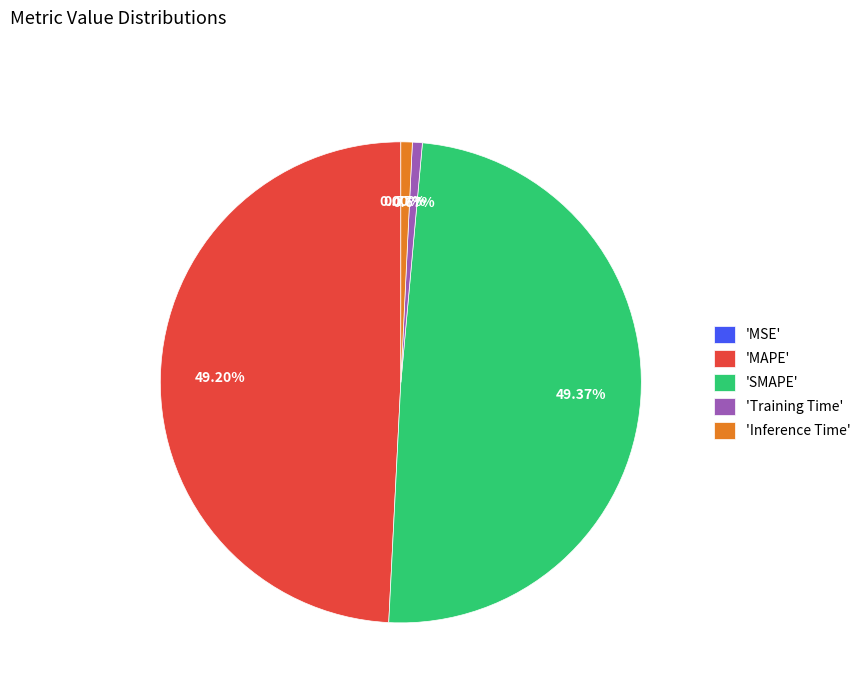

To the nearest percent, what is the difference between the MSE and SMAPE slice percentages?

49%